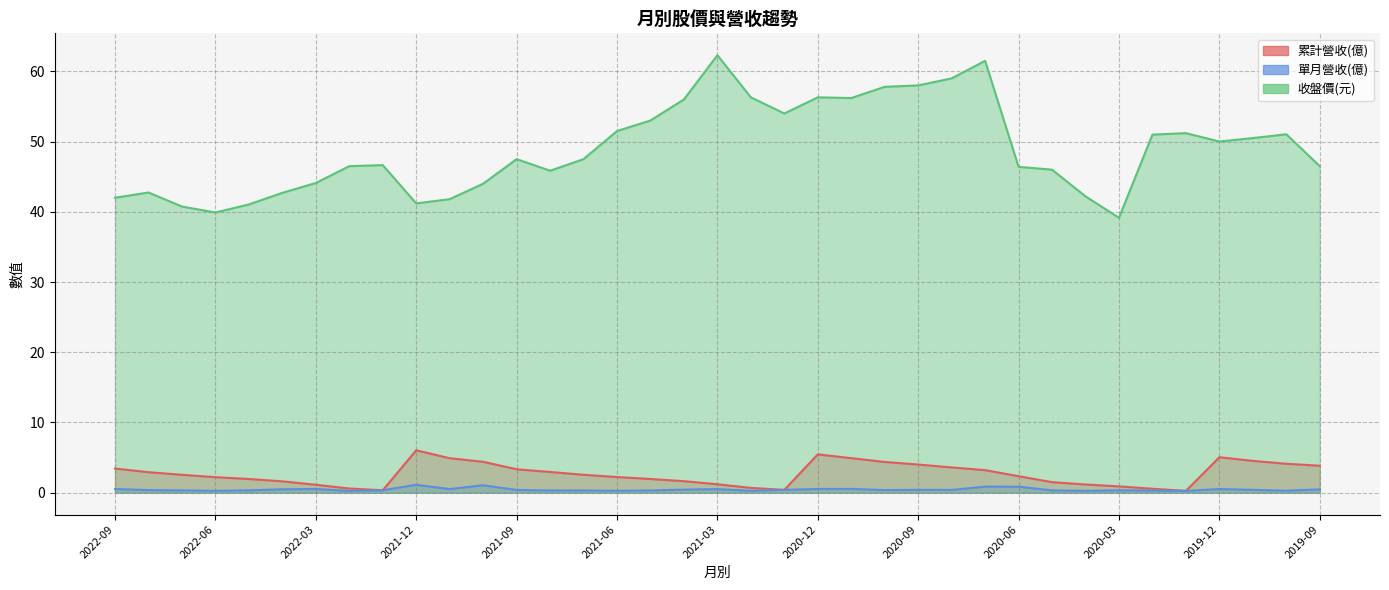

How many lines are shown in the chart?

3